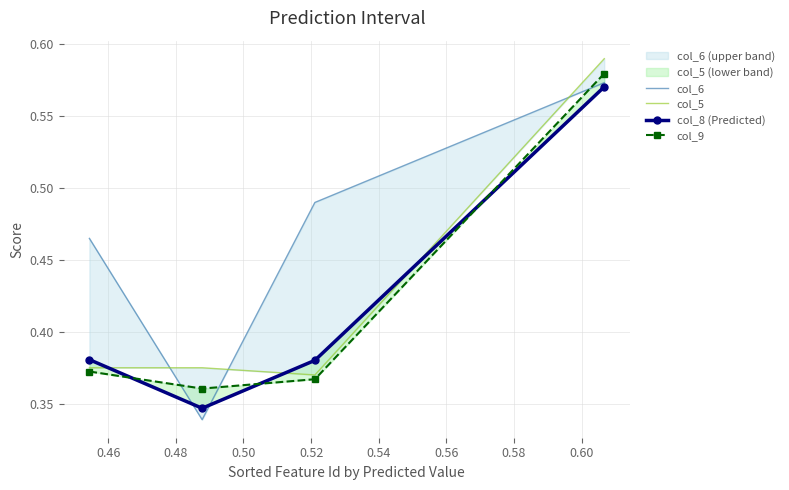

In col_5, how many points are lower than both neighbors (excluding endpoints)?

1